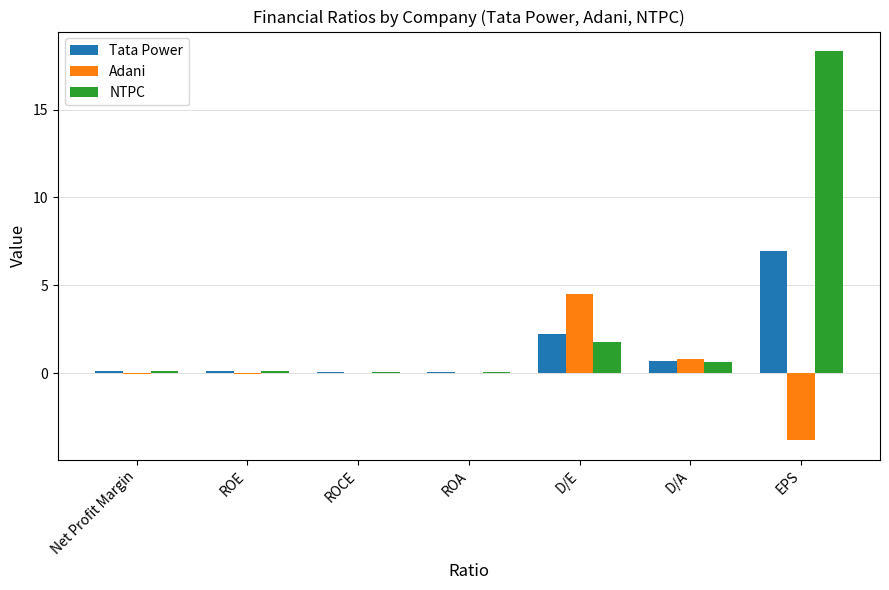

What are all the series names shown in the legend?

Tata Power, Adani, NTPC